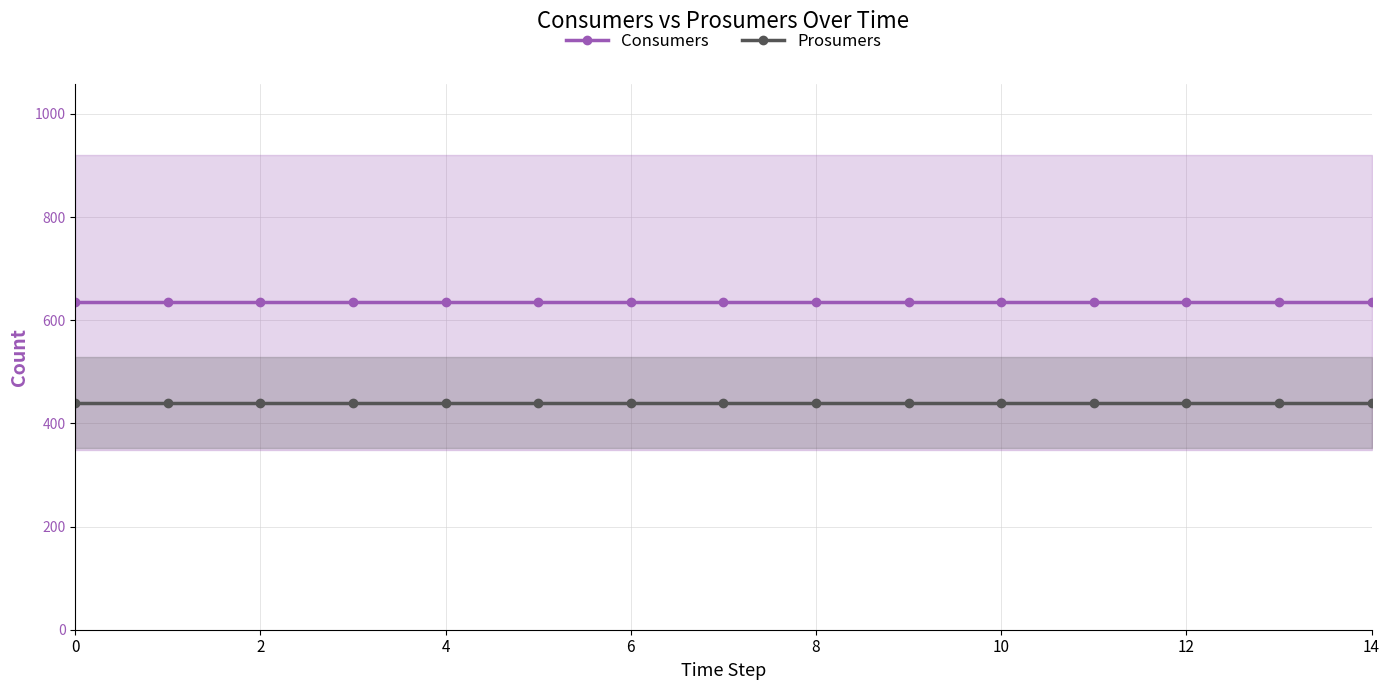

Which series has the largest total across all categories?

Consumers